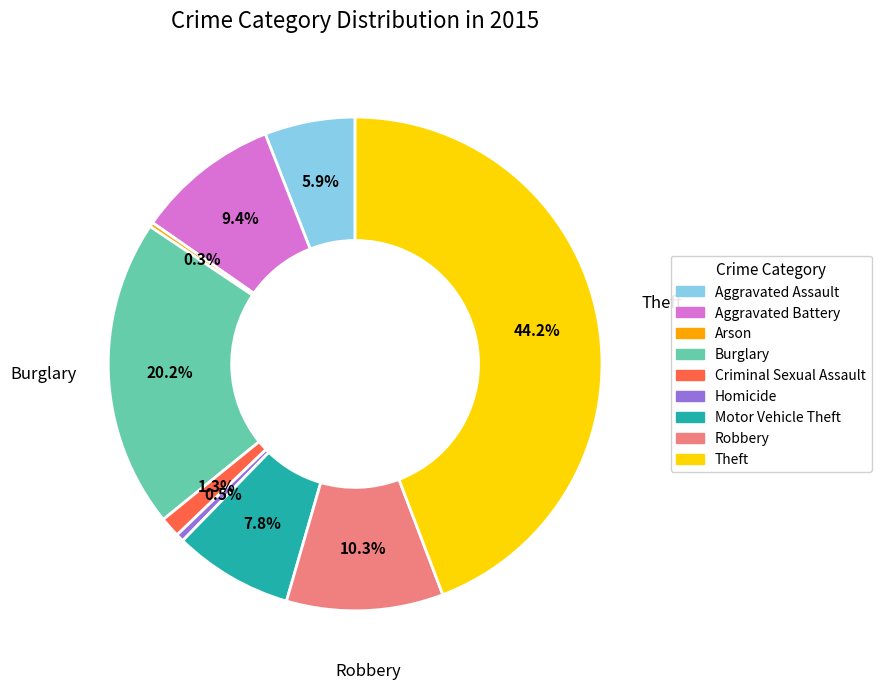

Does Theft account for over 50% of the chart?

No